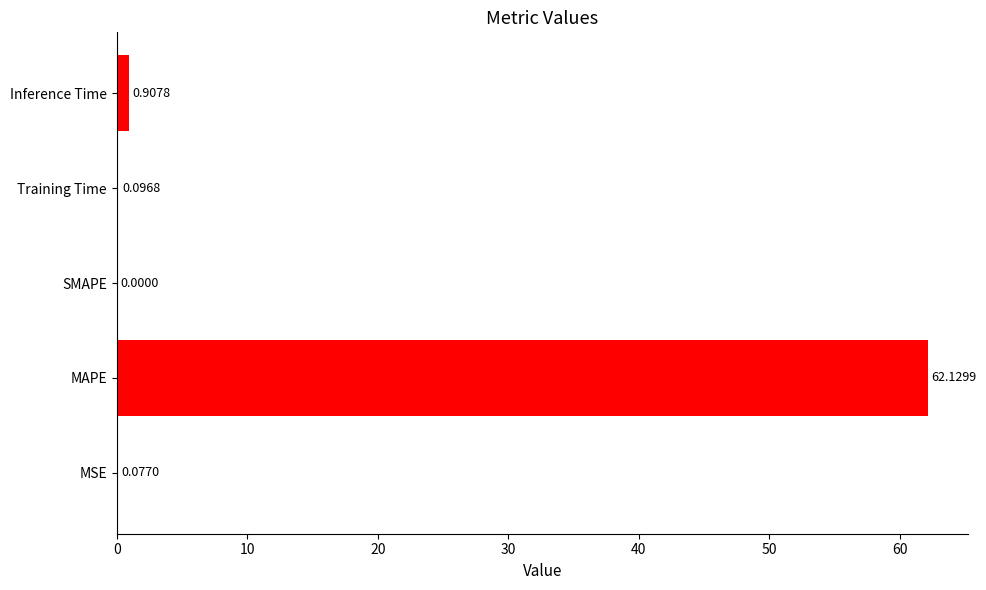

What is the sum of all values?

63.2